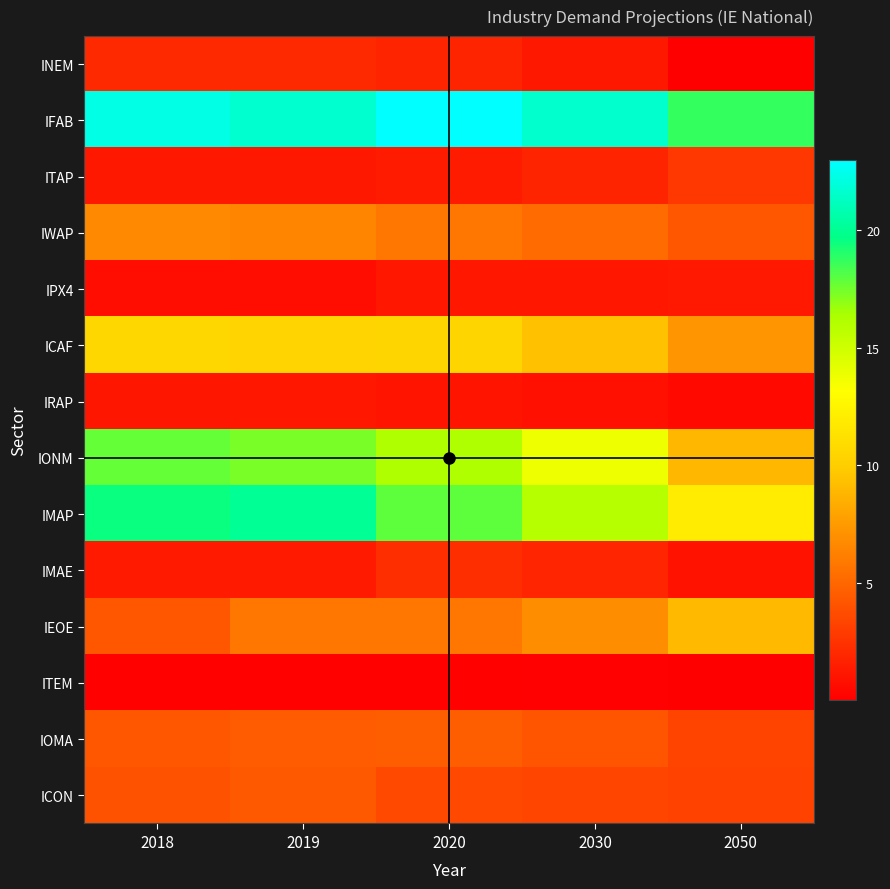

How many distinct data groups are displayed?

14